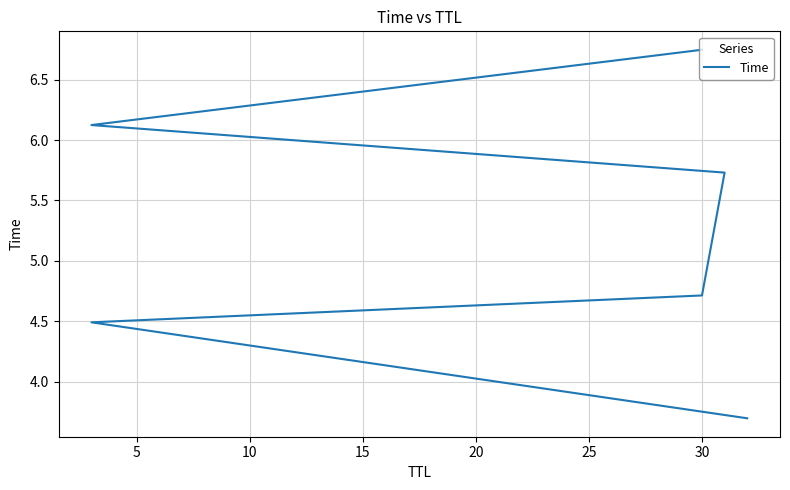

What is the difference between the values at 5 and 25?

2.3